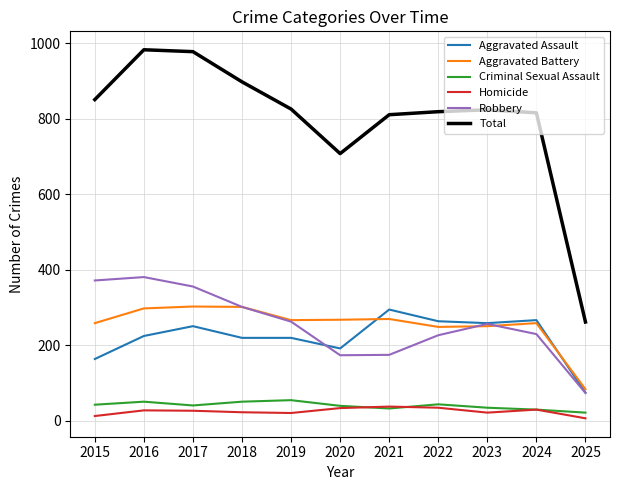

True or false: Criminal Sexual Assault has a value of 51 at 2018.

True